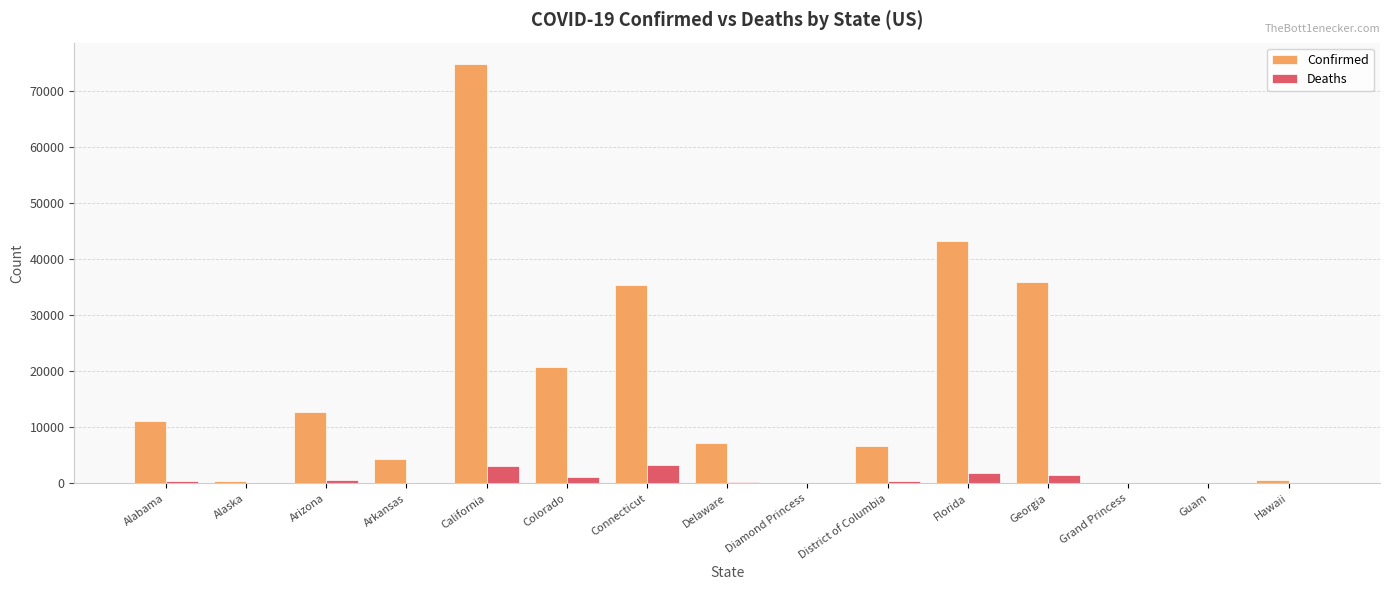

What is the total value across all series at Alabama?

11634